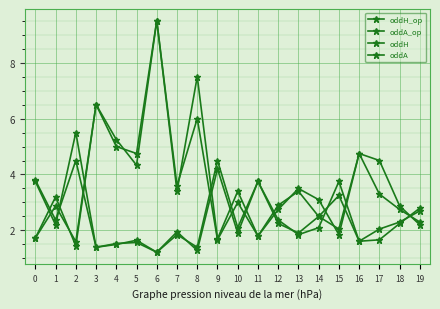

At how many categories does at least one series exceed 2?

20